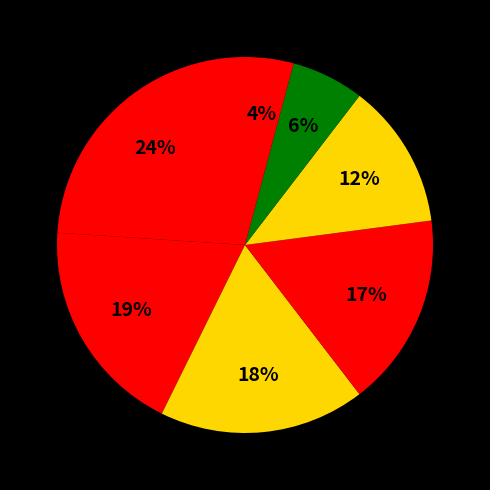

Count the number of slices in the pie.

7